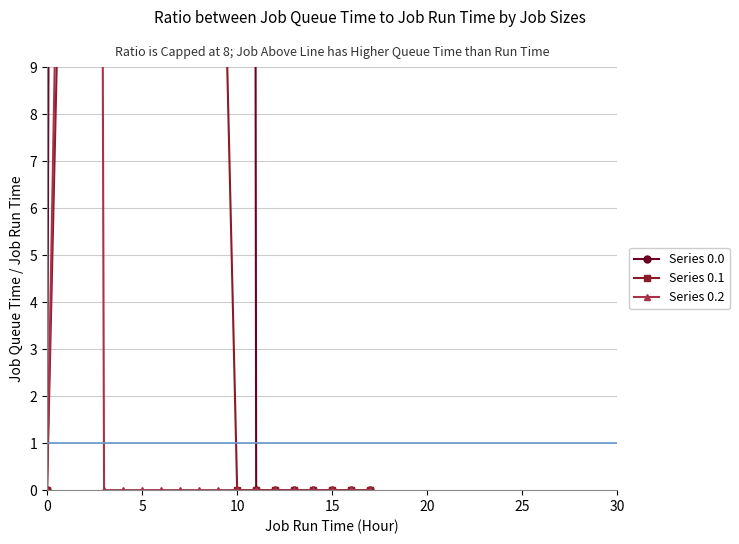

What is the spread (max minus min) of values at 5?

1060.3